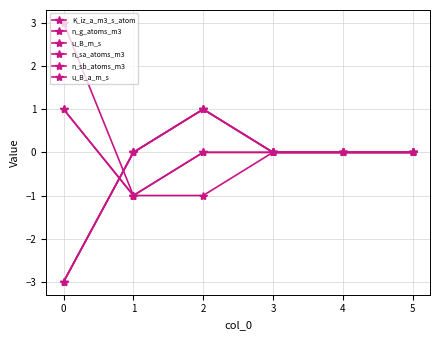

What is the smallest value displayed?

-3